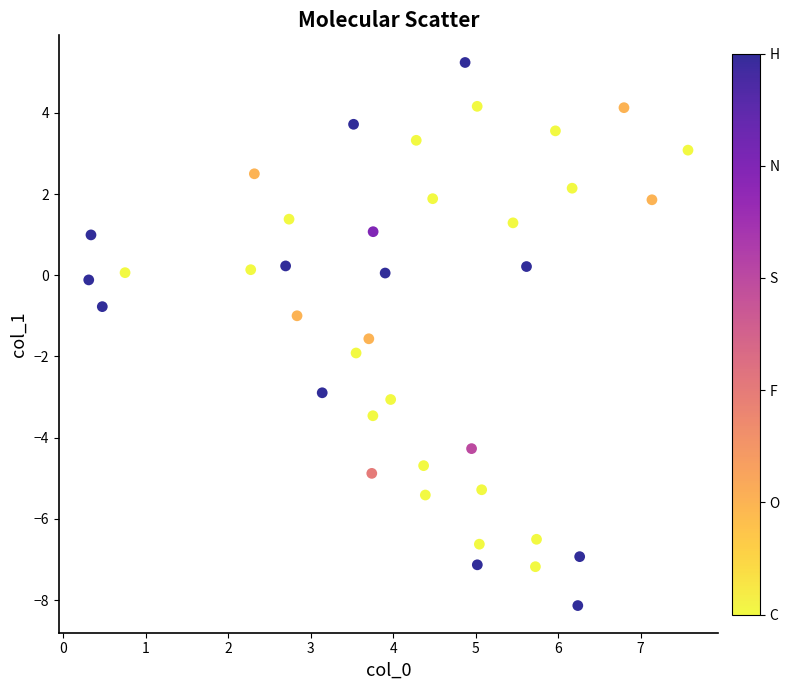

What is the range of Y values (max minus min)?

13.4